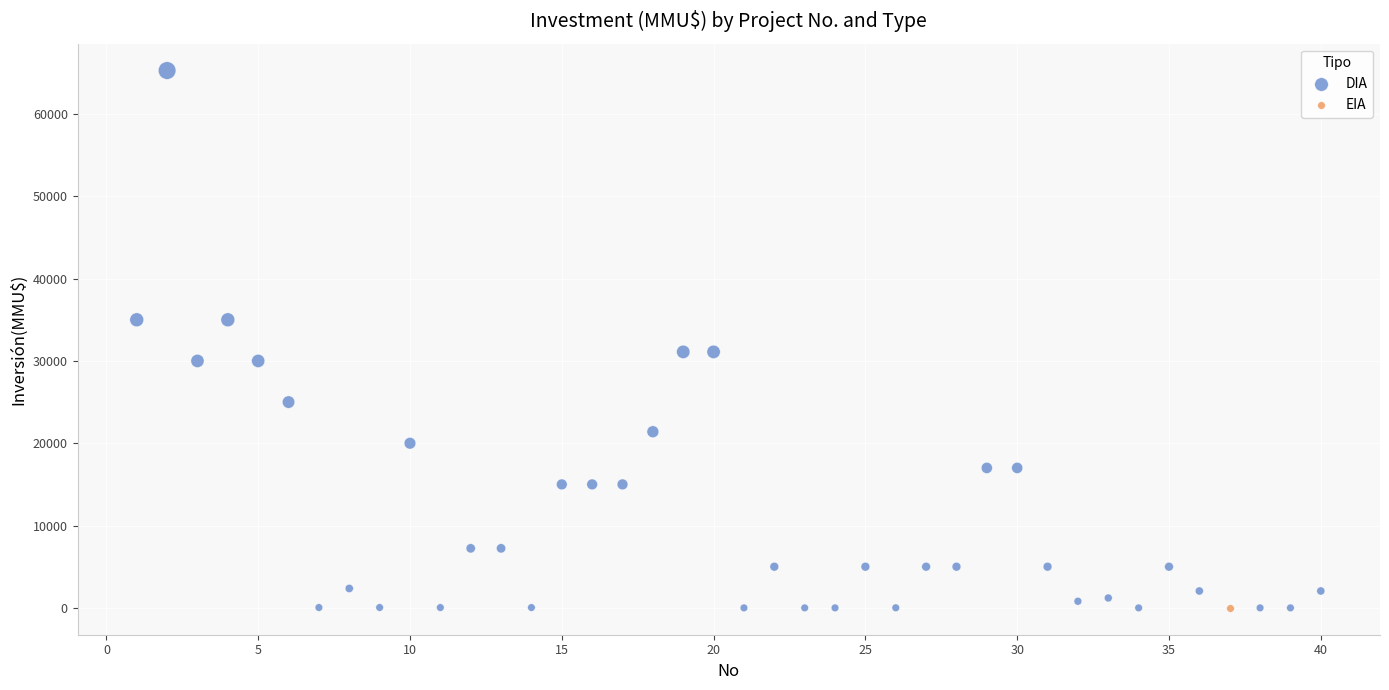

What are all the series names shown in the legend?

DIA, EIA